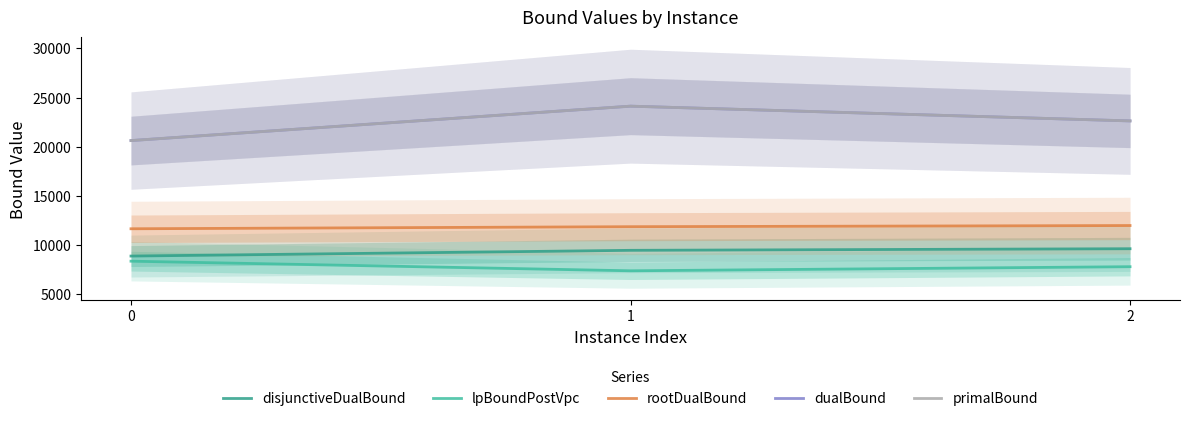

Does the chart display data point markers on the line(s)?

No